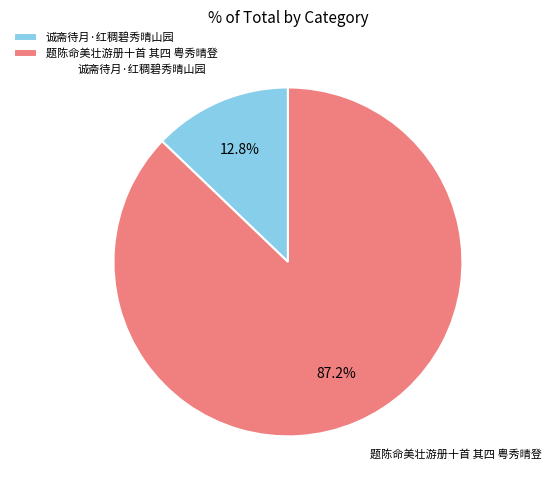

To the nearest percent, what percentage of the pie is 诚斋待月·红稠碧秀晴山园?

13%